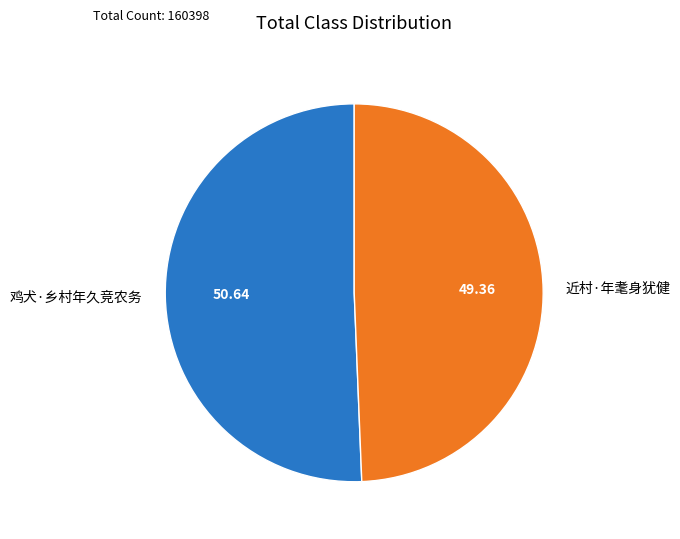

How many slices are in this pie chart?

2